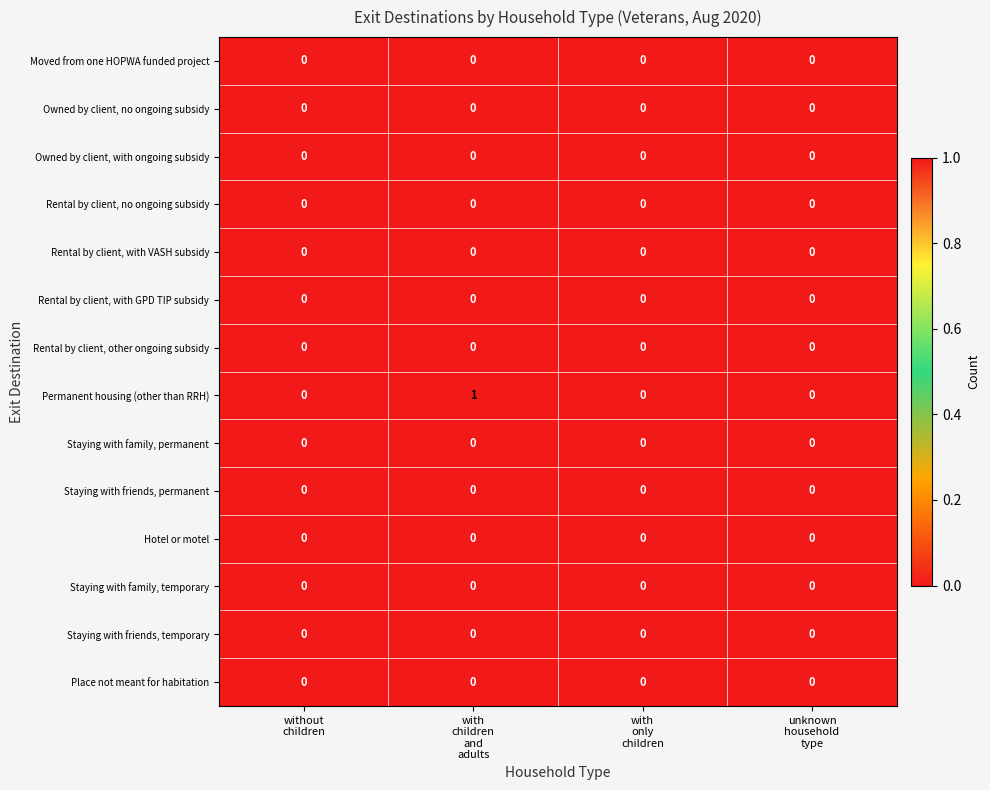

Which series has the widest spread of values?

Permanent housing (other than RRH)